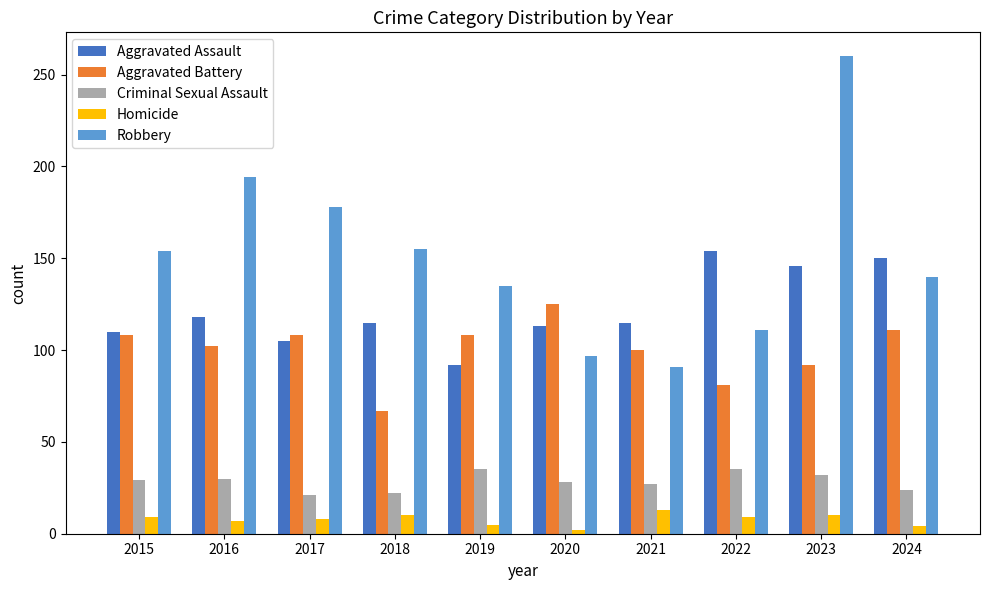

True or false: Aggravated Battery has a value of 108 at 2017.

True